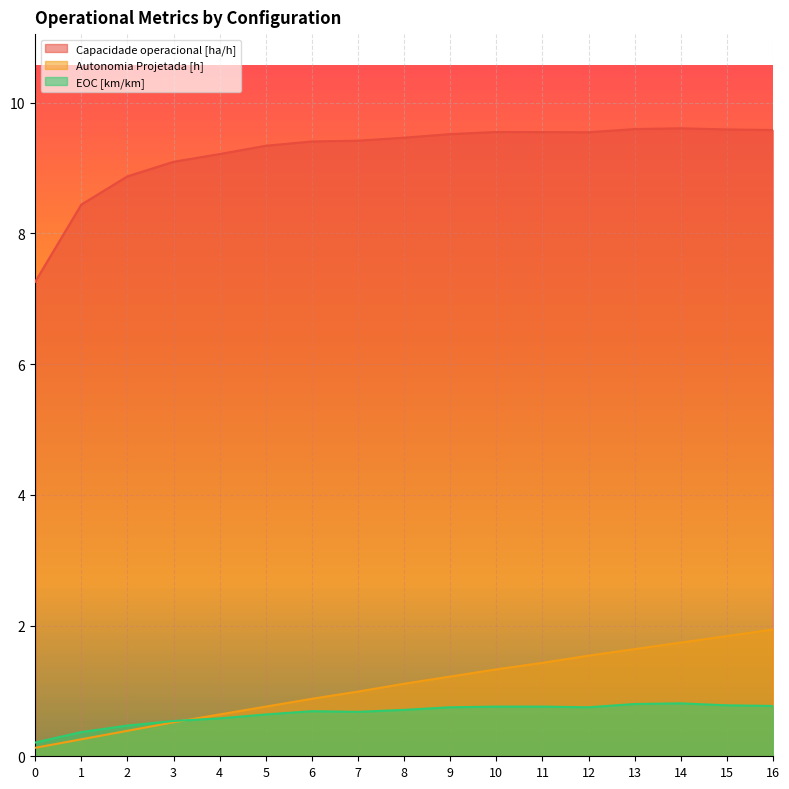

Between 10 and 16, which series saw the biggest shift?

Autonomia Projetada [h]